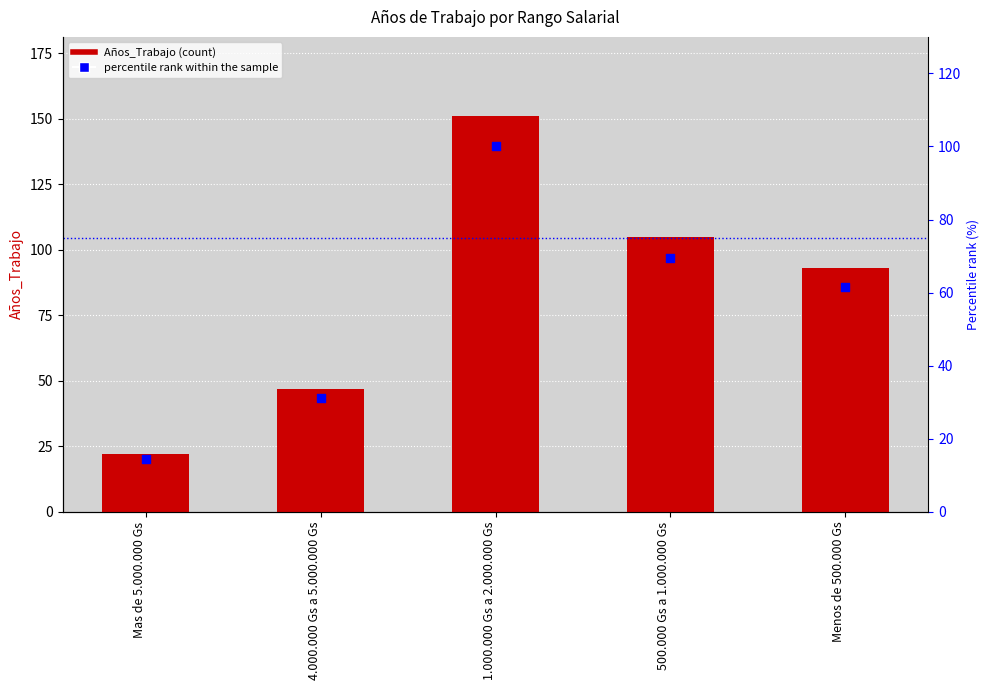

What are all the series names shown in the legend?

Años_Trabajo, percentile rank within the sample